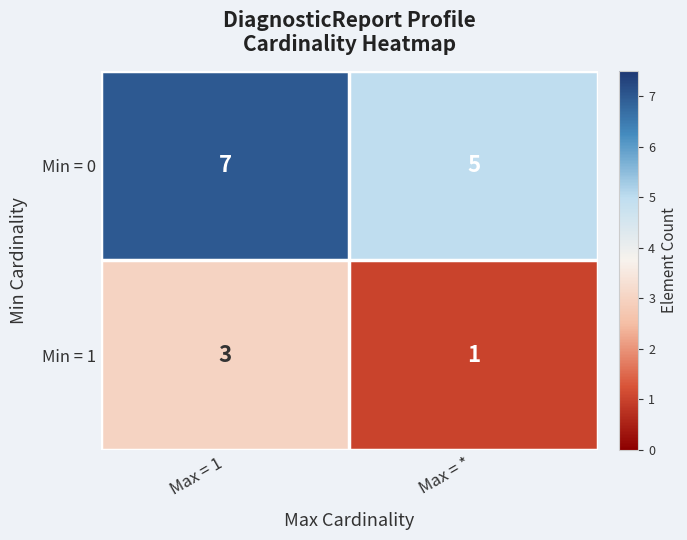

At Max = *, list the series in order from largest to smallest.

Min = 0, Min = 1